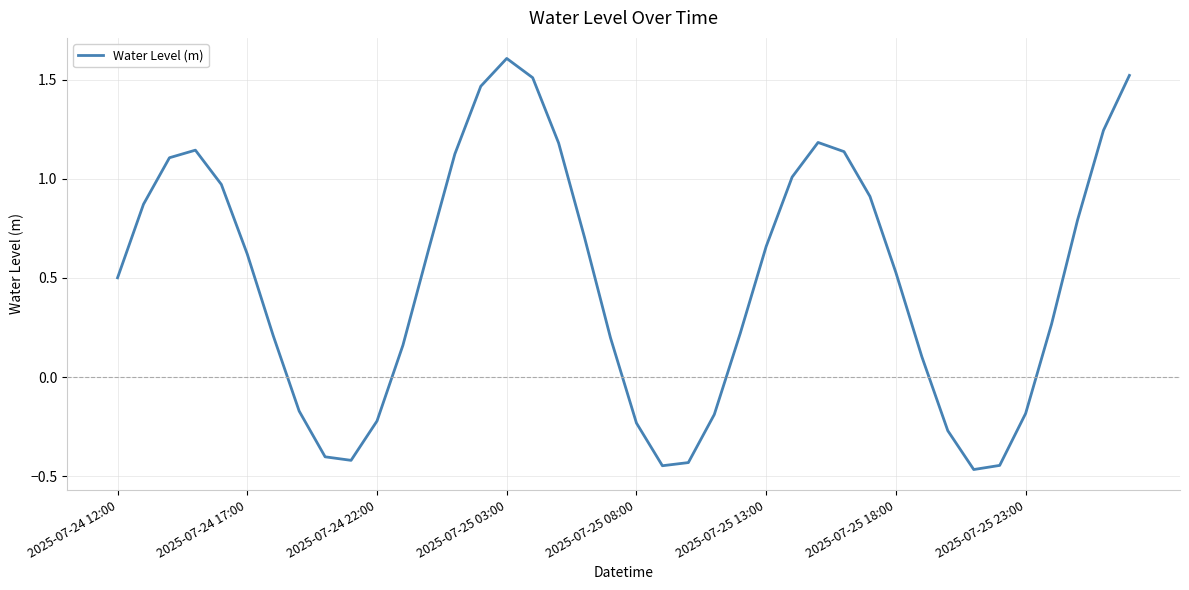

What is the difference between the maximum and minimum values?

2.1